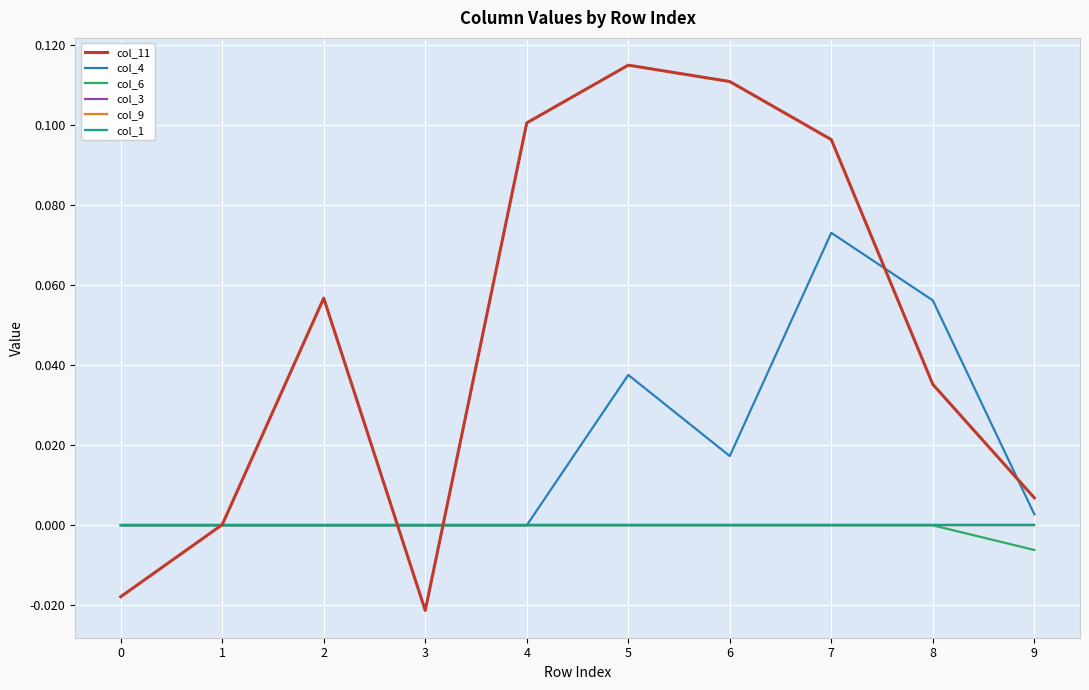

Between 1 and 3, which is larger?

1